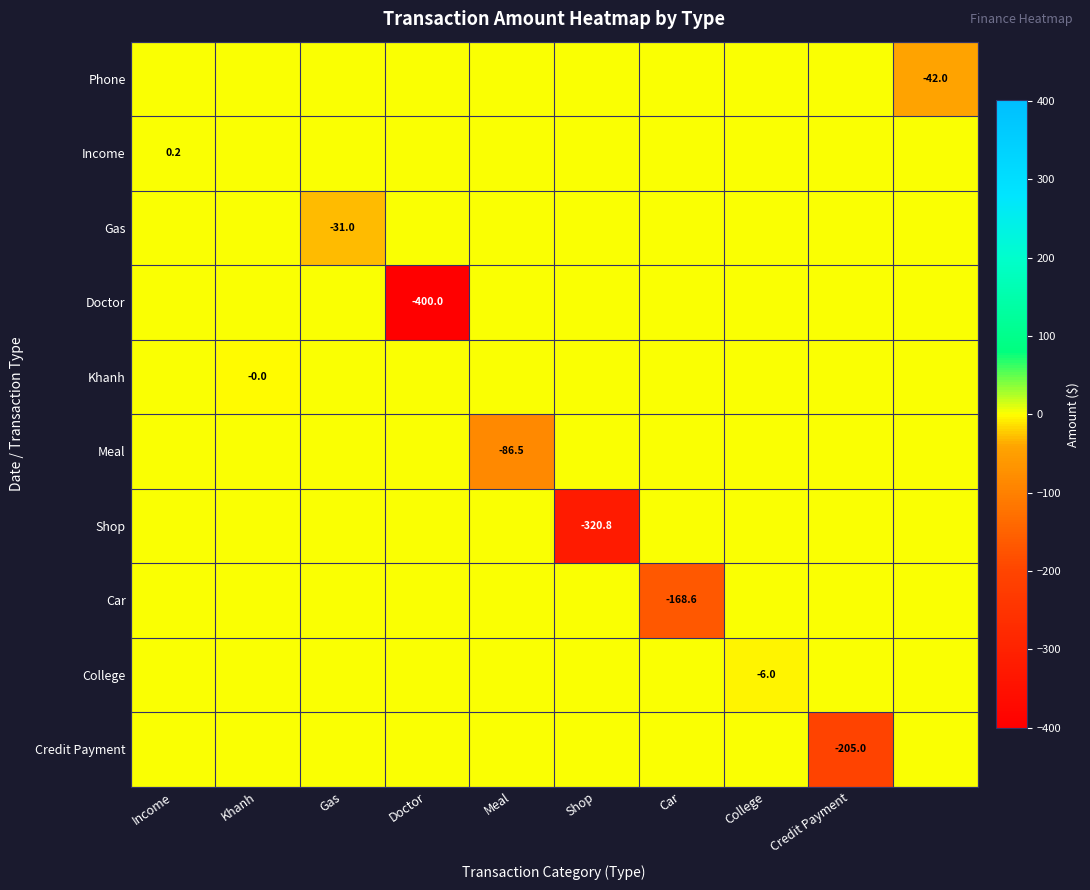

Which category has the lowest value in the Credit Payment series?

Credit Payment